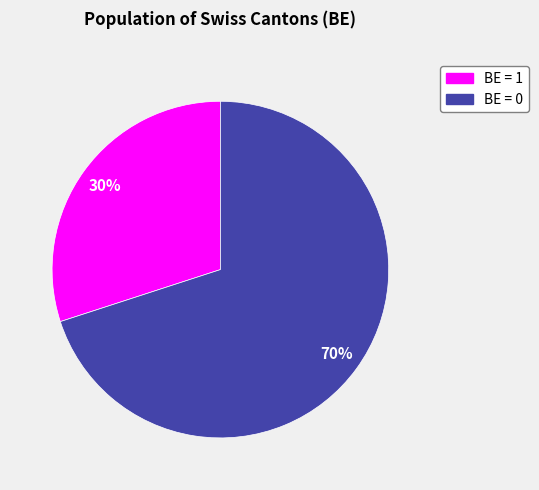

Is there any slice that represents more than half of the pie?

Yes